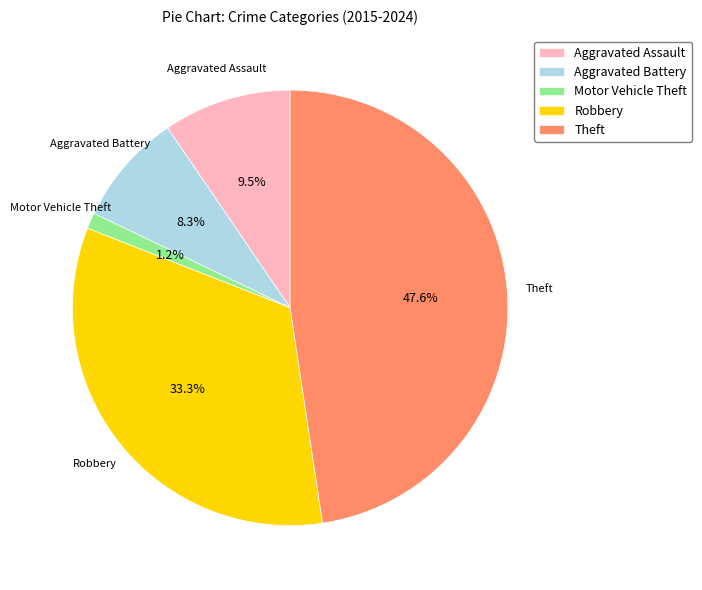

Does any single category account for the majority?

No